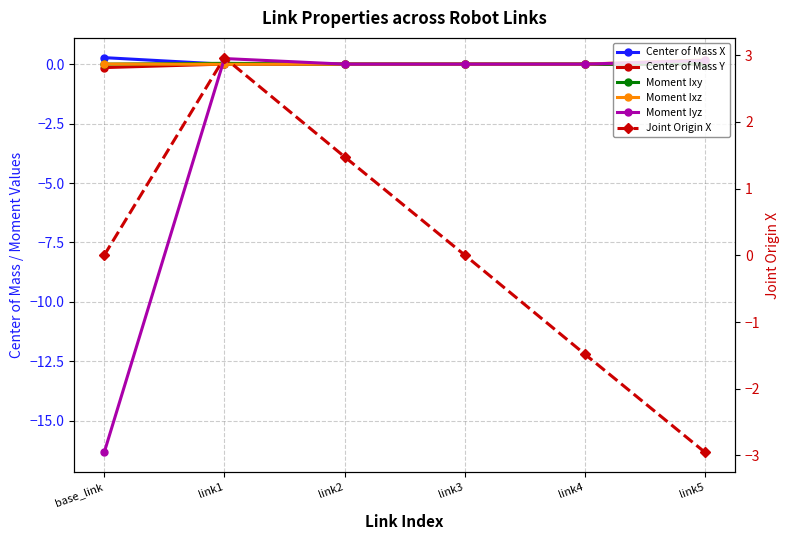

At which label does Moment Iyz reach its peak?

link1